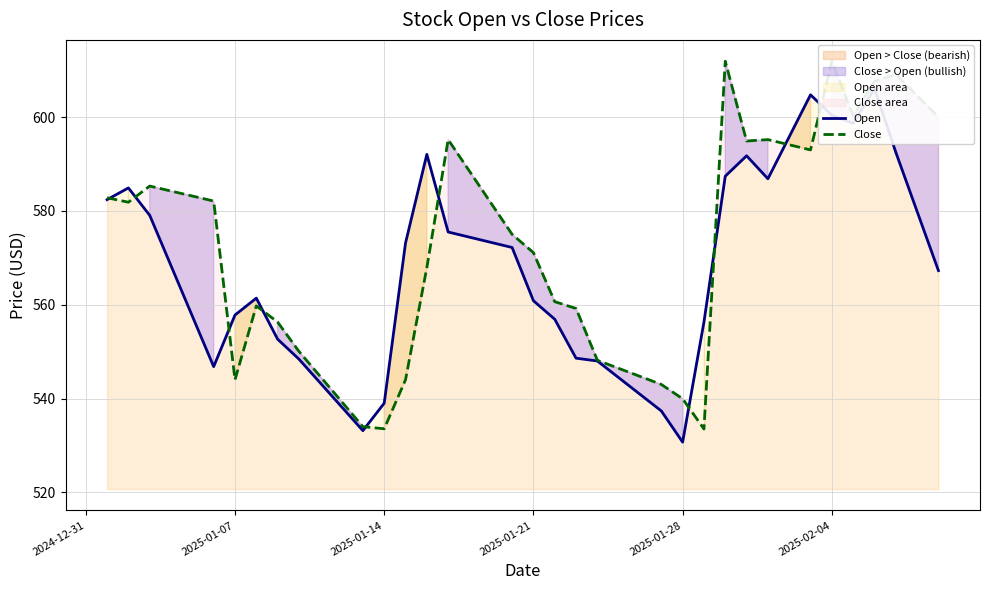

What is the lowest value of the Close series?

533.5